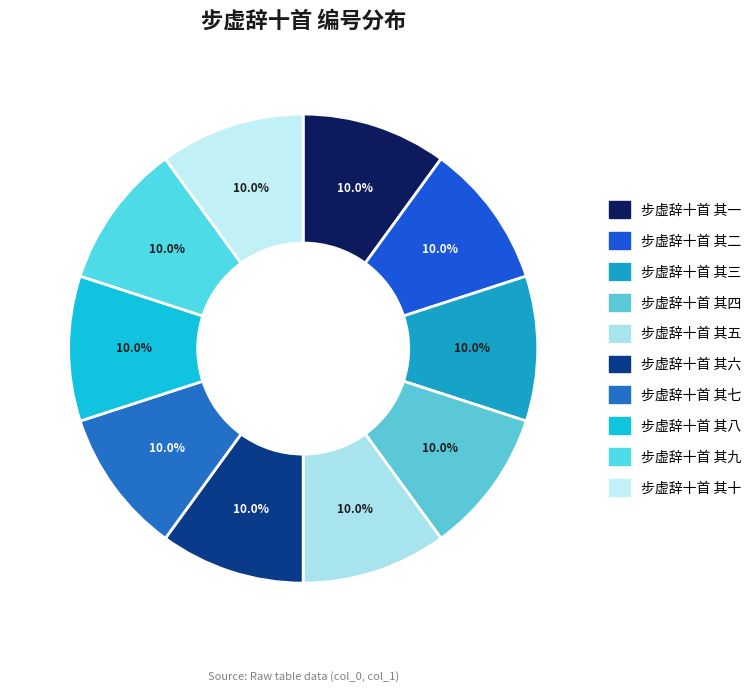

Rank the categories by value from highest to lowest.

步虚辞十首 其十, 步虚辞十首 其九, 步虚辞十首 其八, 步虚辞十首 其七, 步虚辞十首 其六, 步虚辞十首 其五, 步虚辞十首 其四, 步虚辞十首 其三, 步虚辞十首 其二, 步虚辞十首 其一